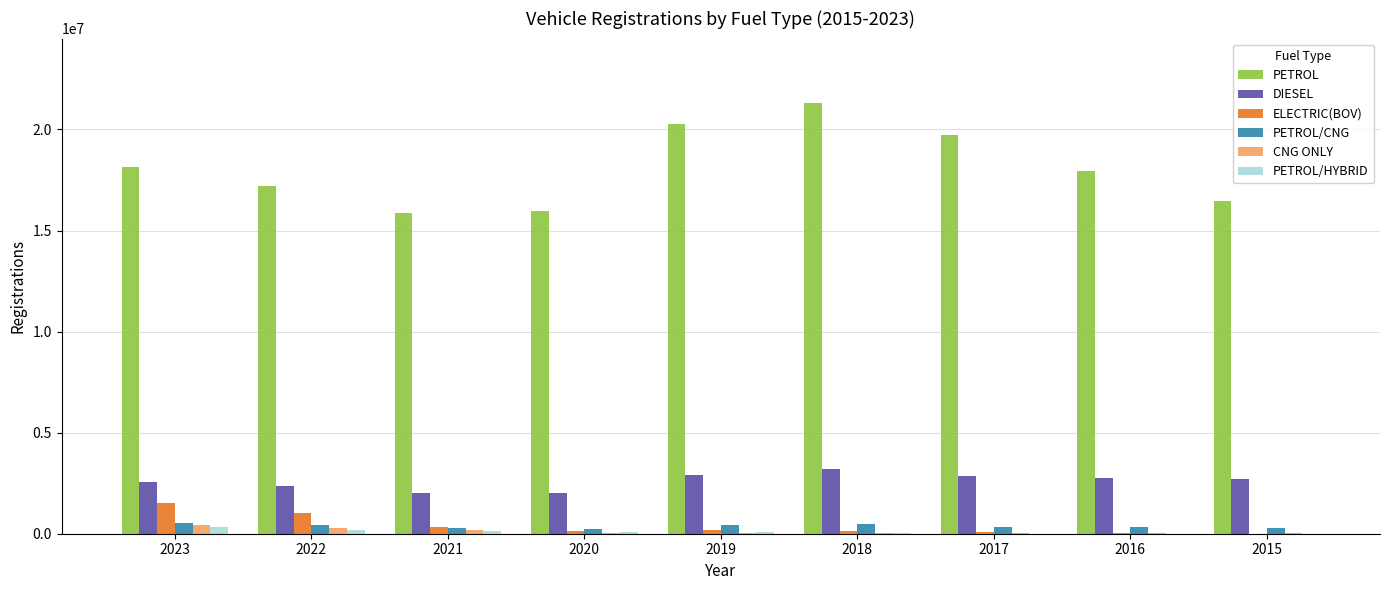

Is the value of PETROL at 2016 greater than the value of ELECTRIC(BOV) at 2015?

Yes